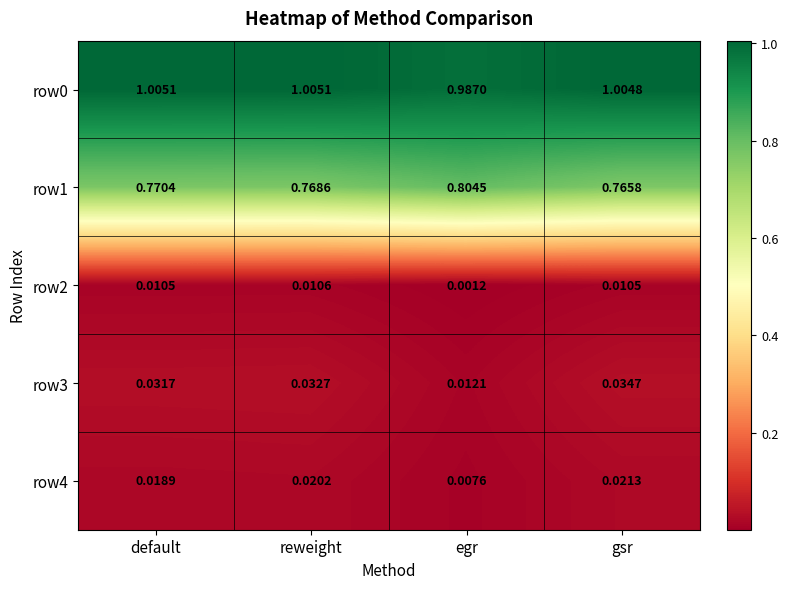

At which label does row0 first exceed 1?

default